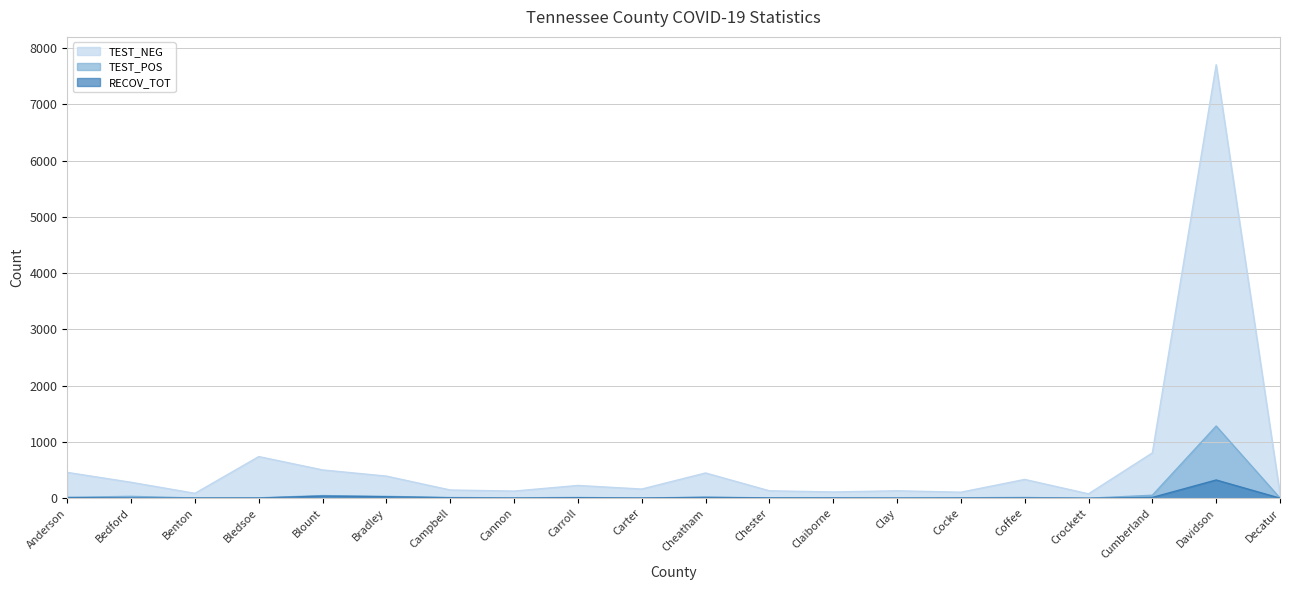

How many data points in RECOV_TOT are above 4?

9